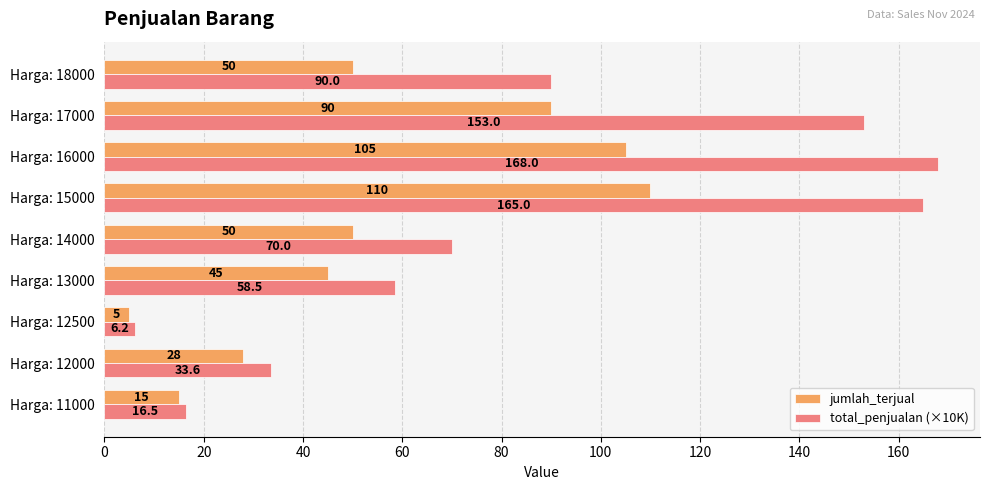

At which category does the chart reach its minimum across all series?

Harga: 12500